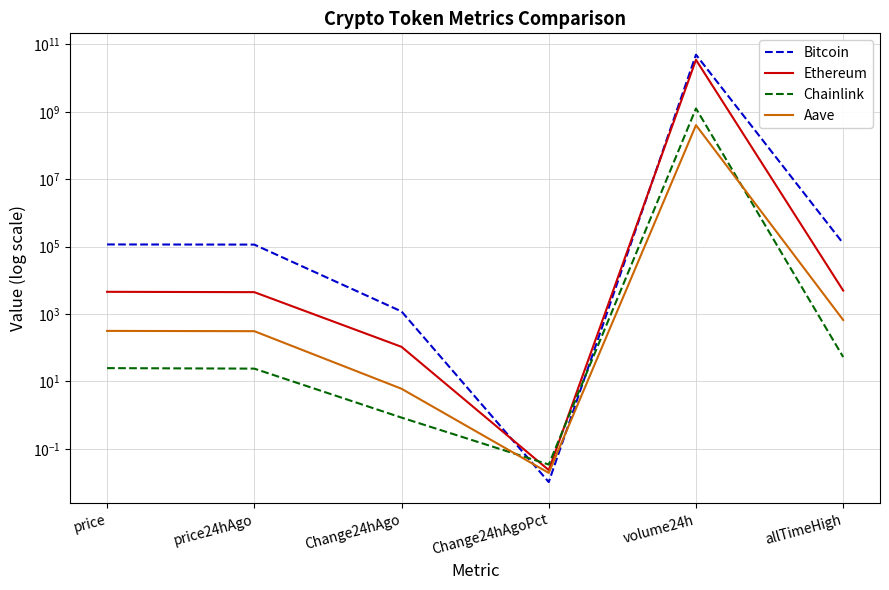

Rank the categories by Chainlink value from highest to lowest.

volume24h, allTimeHigh, price, price24hAgo, Change24hAgo, Change24hAgoPct